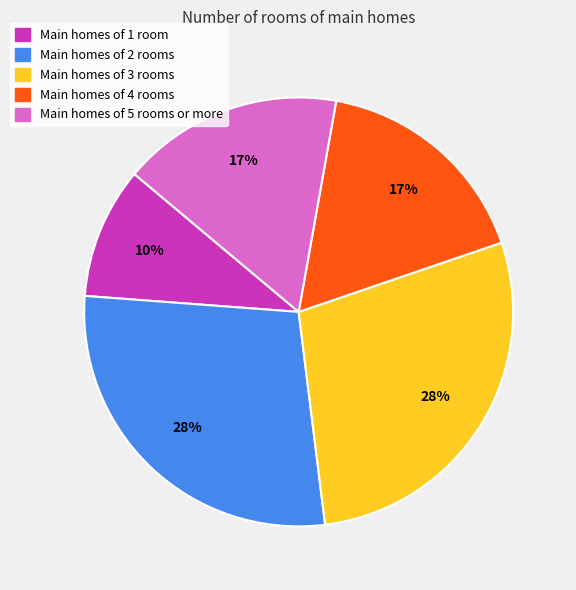

Which has a higher value, Main homes of 4 rooms or Main homes of 3 rooms?

Main homes of 3 rooms